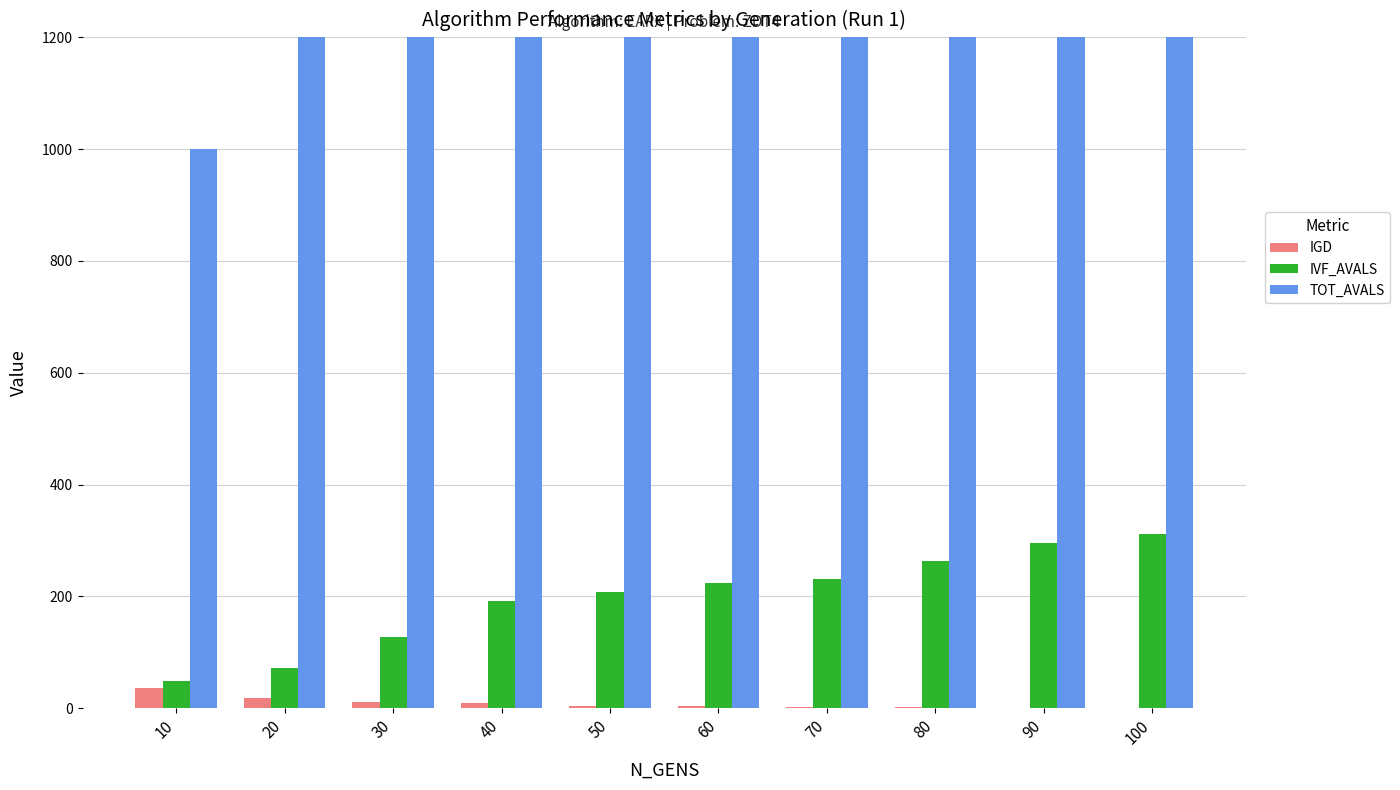

How many data points in IGD are less than 4?

5